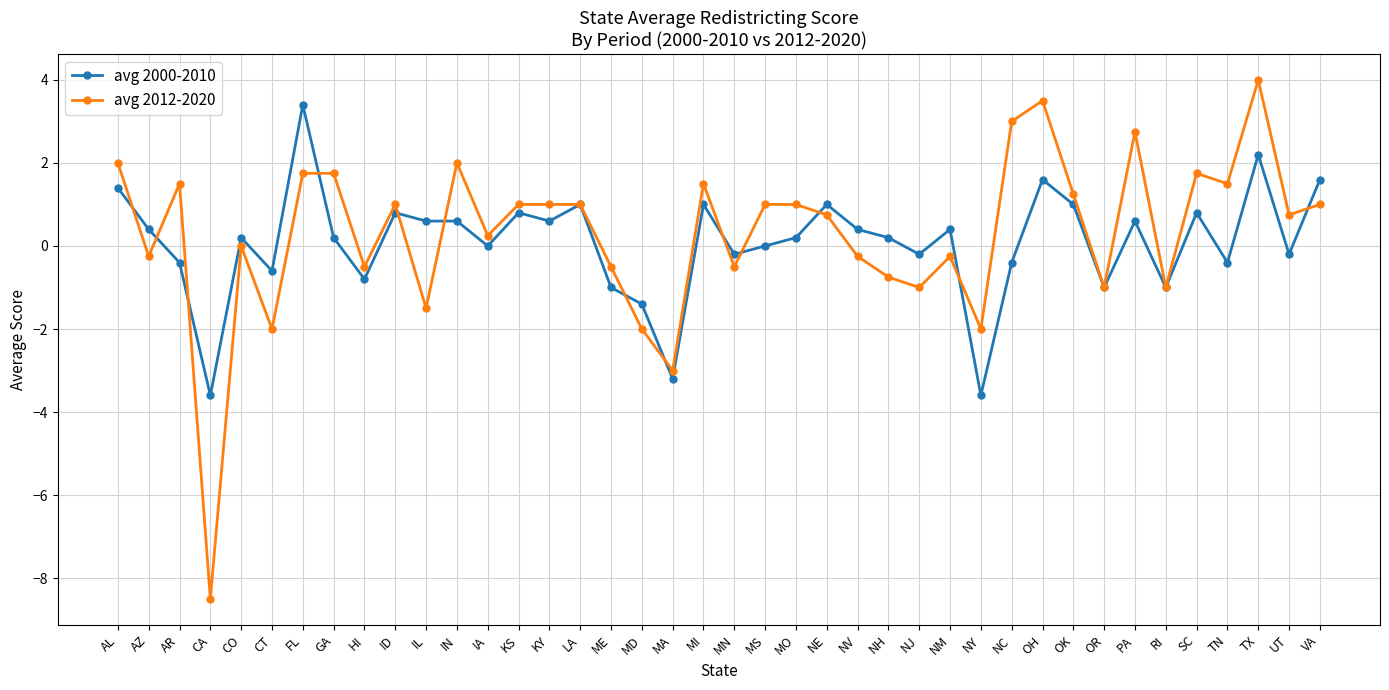

What is the total value across all series at MS?

1.0